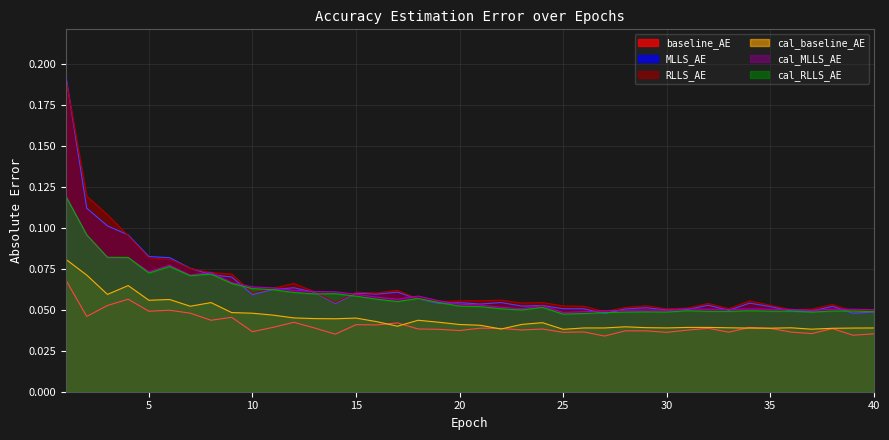

Rank the series at 22 from lowest to highest value.

cal_baseline_AE, baseline_AE, cal_RLLS_AE, cal_MLLS_AE, MLLS_AE, RLLS_AE